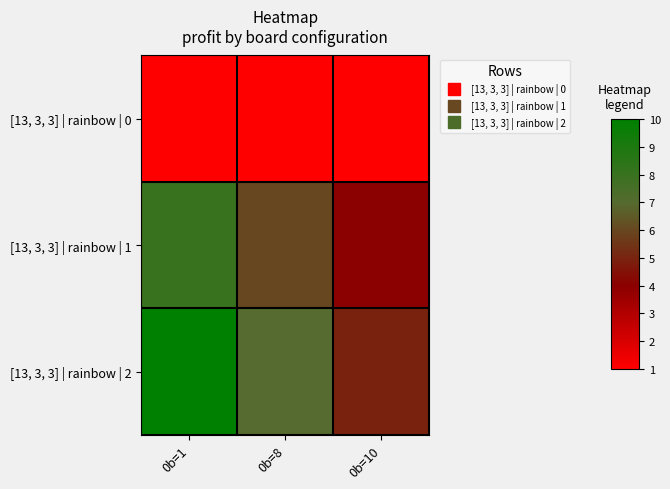

What is the total value across all series at 0b=1?

19